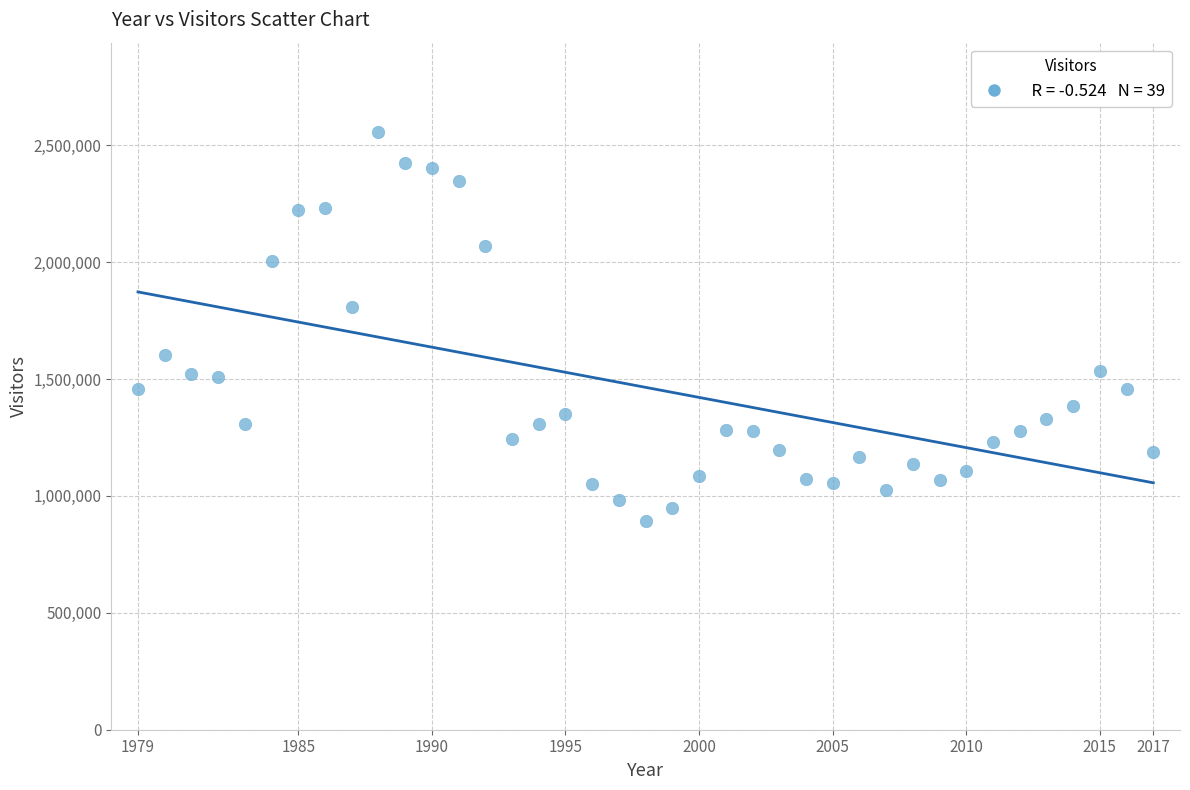

What Y value in the scatter plot is closest to 1724264?

1808232